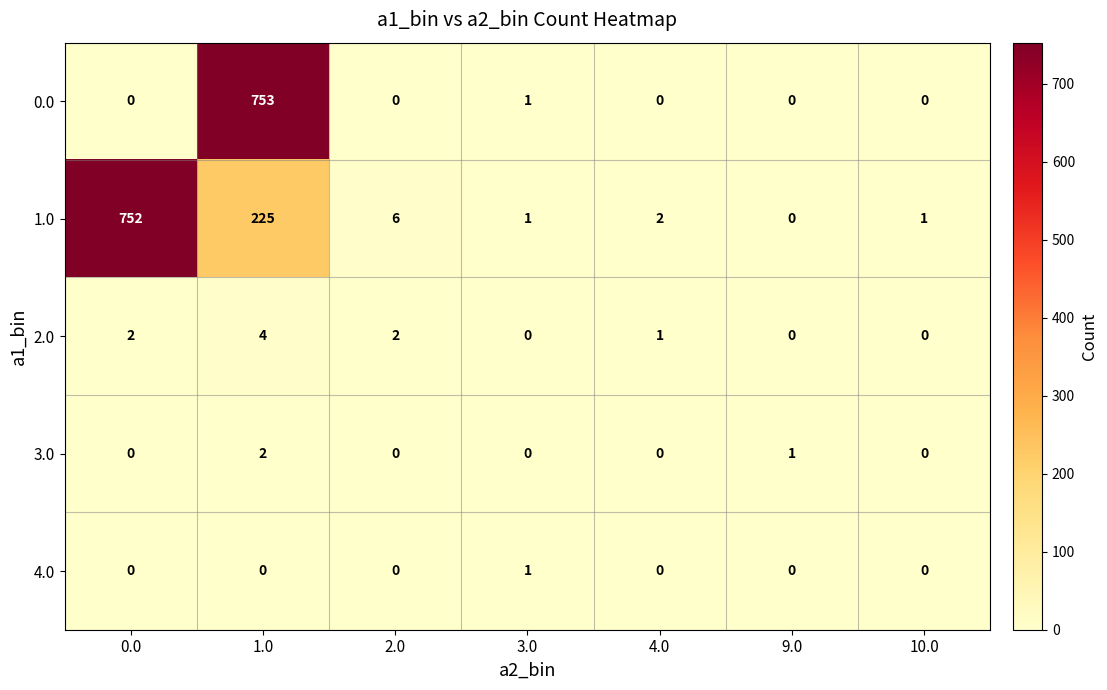

True or false: 1.0 has a value of 225 at 1.0.

True